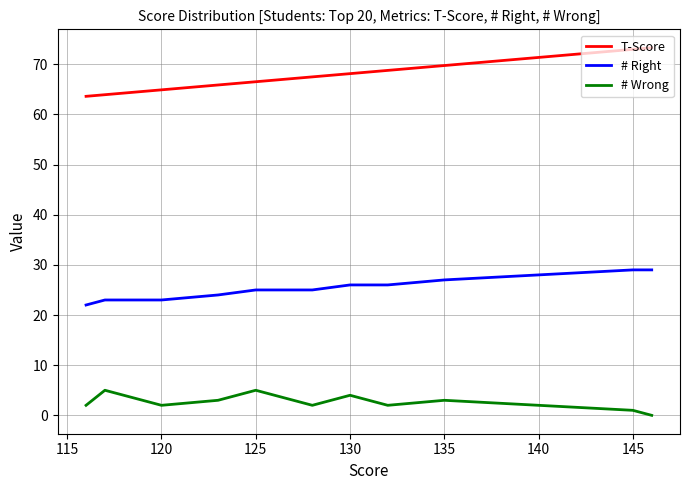

True or false: # Right and T-Score intersect in this chart.

False